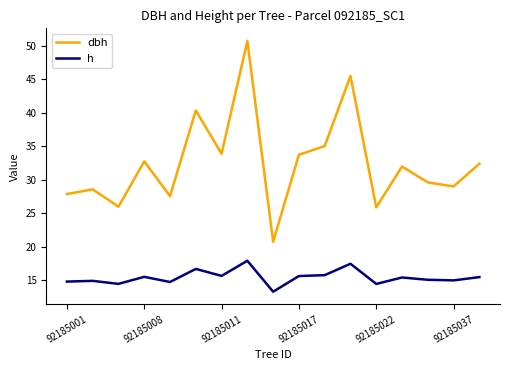

Is this an area chart (filled region under the line)?

No